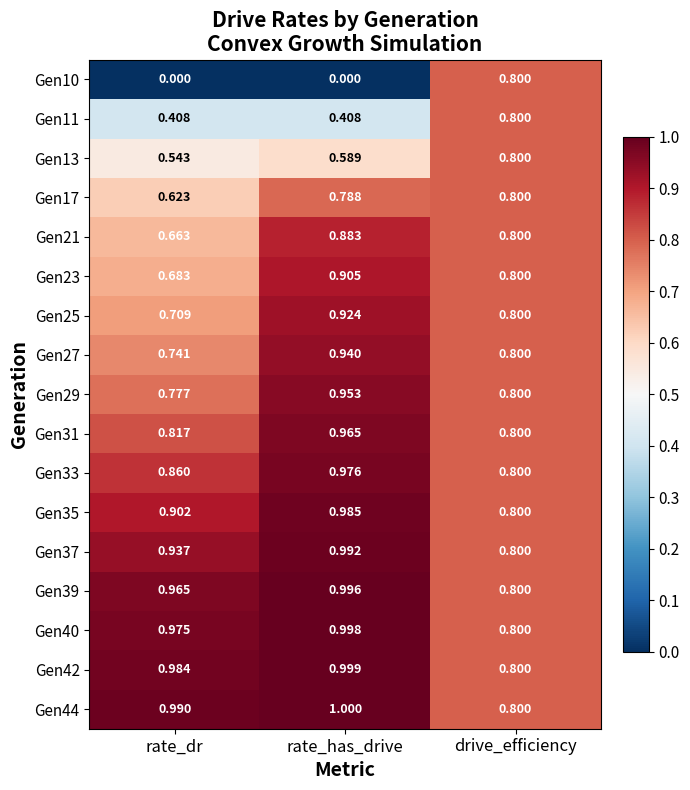

At which label does Gen10 reach its peak?

drive_efficiency